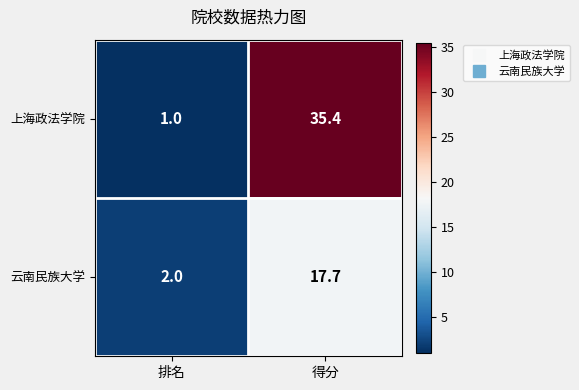

Rank the series at 排名 from highest to lowest value.

云南民族大学, 上海政法学院